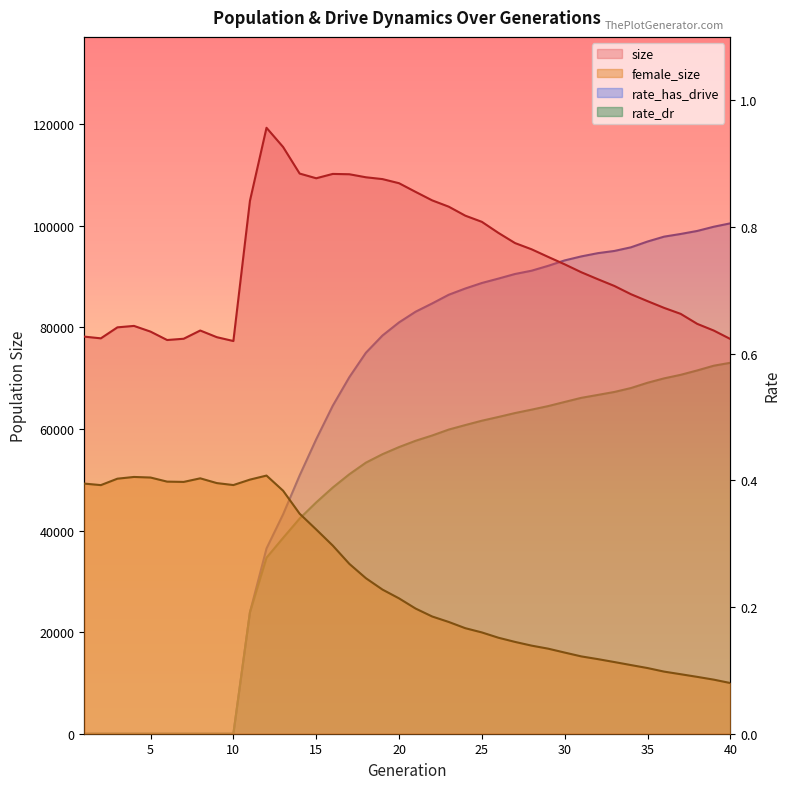

True or false: rate_dr and rate_has_drive intersect in this chart.

False